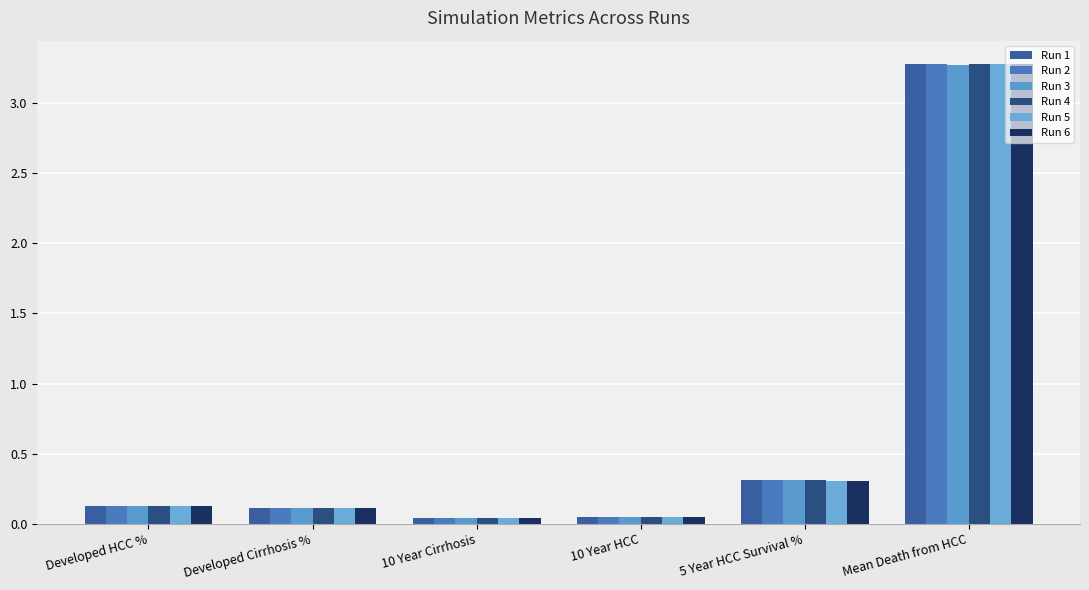

How many categories are shown in the chart?

6